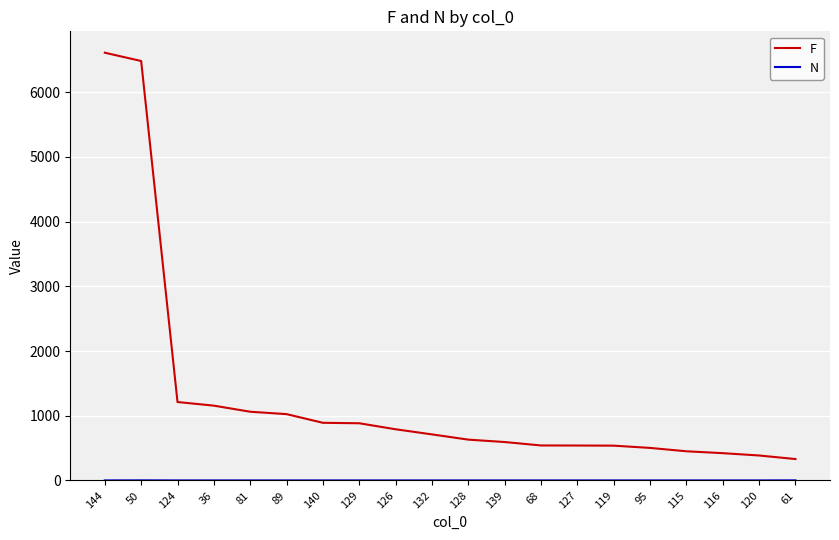

At which category is the sum across all series the highest?

144